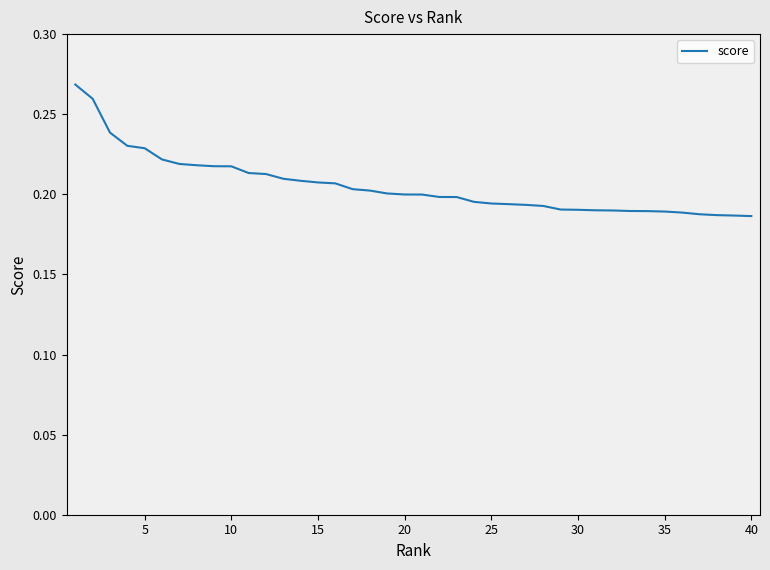

The value at 20 is 0.1. True or false?

False